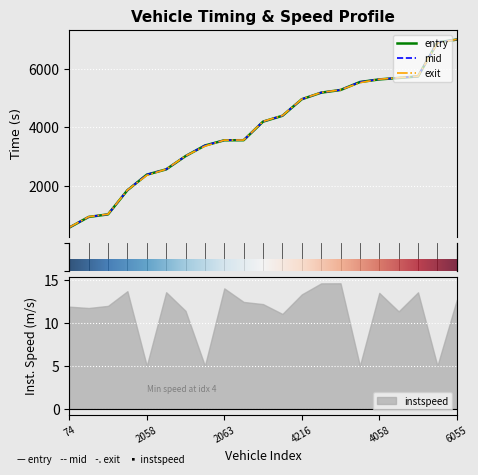

What is the minimum value for mid?

599.1